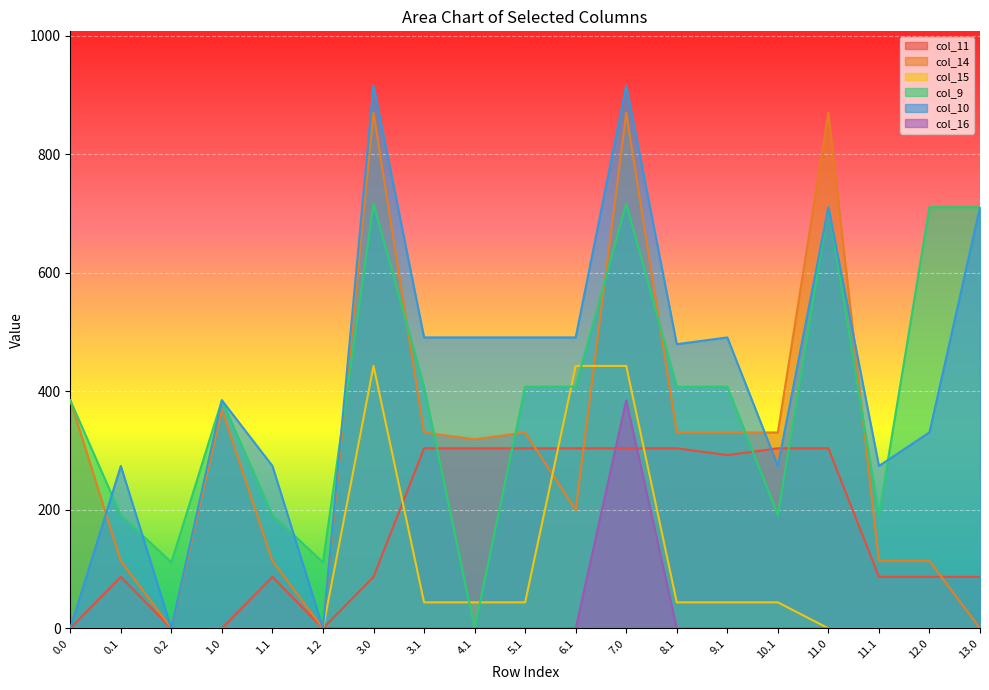

Reading right to left, extract all data points from this chart.

col_11: 13.0=87.0	12.0=87.0	11.1=87.0	11.0=304.0	10.1=304.0	9.1=292.5	8.1=304.0	7.0=304.0	6.1=304.0	5.1=304.0	4.1=304.0	3.1=304.0	3.0=87.0	1.2=0.0	1.1=87.0	1.0=0.0	0.2=0.0	0.1=87.0	0.0=0.0
col_14: 13.0=0.0	12.0=113.7	11.1=113.7	11.0=870.3	10.1=330.7	9.1=330.7	8.1=330.7	7.0=870.3	6.1=199.6	5.1=330.7	4.1=319.2	3.1=330.7	3.0=870.3	1.2=0.0	1.1=113.7	1.0=369.4	0.2=0.0	0.1=113.7	0.0=385.0
col_15: 13.0=0.0	12.0=0.0	11.1=0.0	11.0=0.0	10.1=43.9	9.1=43.9	8.1=43.9	7.0=443.0	6.1=443.0	5.1=43.9	4.1=43.9	3.1=43.9	3.0=443.0	1.2=0.0	1.1=0.0	1.0=0.0	0.2=0.0	0.1=0.0	0.0=0.0
col_9: 13.0=711.0	12.0=711.0	11.1=191.1	11.0=711.0	10.1=191.1	9.1=408.1	8.1=408.1	7.0=716.9	6.1=408.1	5.1=408.1	4.1=0.0	3.1=408.1	3.0=716.9	1.2=111.5	1.1=191.1	1.0=385.0	0.2=111.5	0.1=191.1	0.0=385.0
col_10: 13.0=711.0	12.0=330.8	11.1=274.1	11.0=711.0	10.1=274.1	9.1=491.1	8.1=479.6	7.0=916.2	6.1=491.1	5.1=491.1	4.1=491.1	3.1=491.1	3.0=916.2	1.2=0.0	1.1=274.1	1.0=385.0	0.2=0.0	0.1=274.1	0.0=0.0
col_16: 13.0=0.0	12.0=0.0	11.1=0.0	11.0=0.0	10.1=0.0	9.1=0.0	8.1=0.0	7.0=385.0	6.1=0.0	5.1=0.0	4.1=0.0	3.1=0.0	3.0=0.0	1.2=0.0	1.1=0.0	1.0=0.0	0.2=0.0	0.1=0.0	0.0=0.0